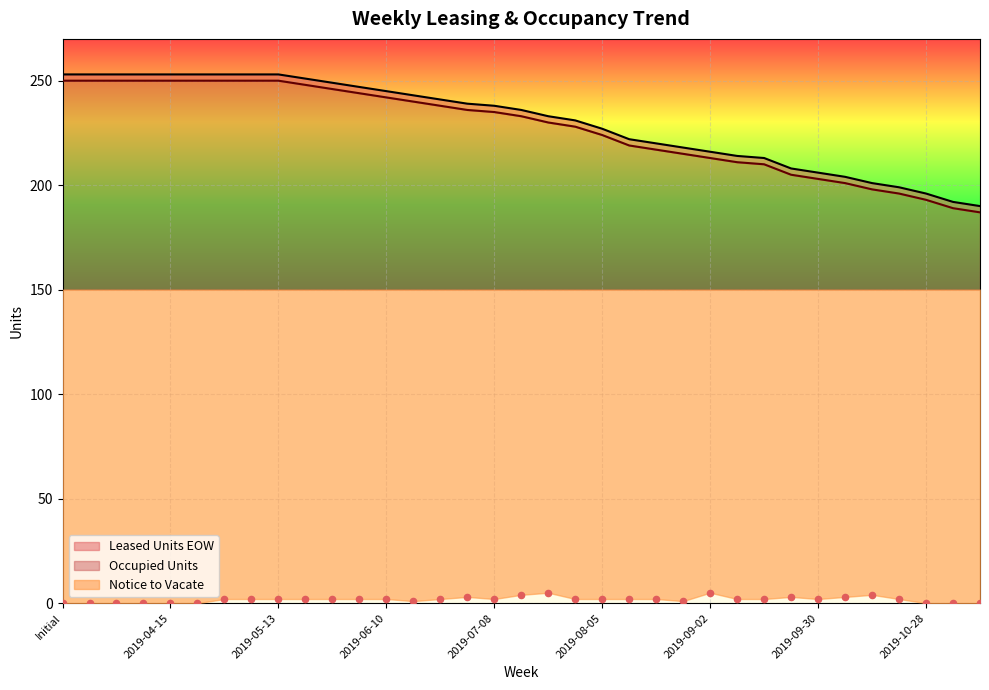

What is the total value across all series at Initial?

503